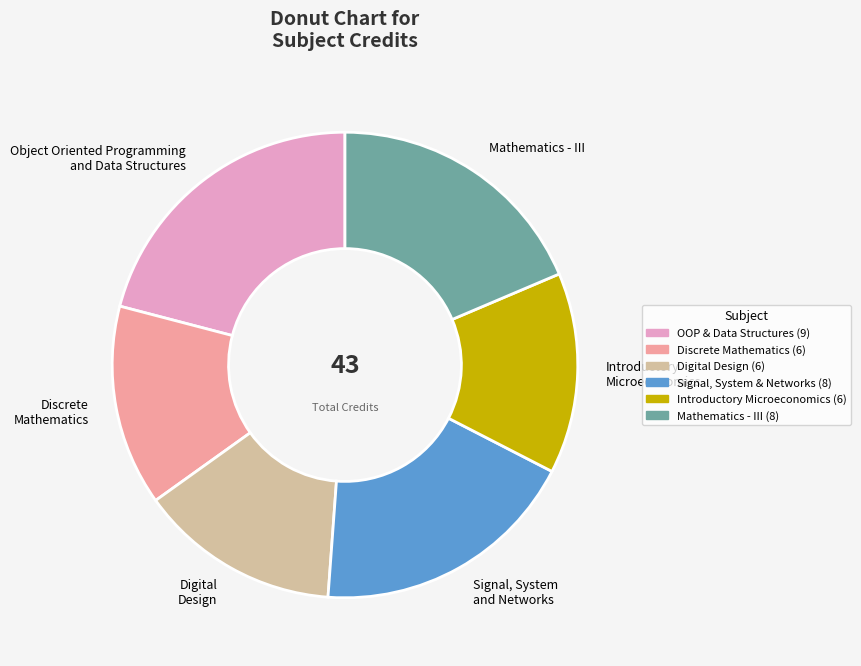

Combined, do Signal, System and Networks and Introductory Microeconomics account for over 50%?

No